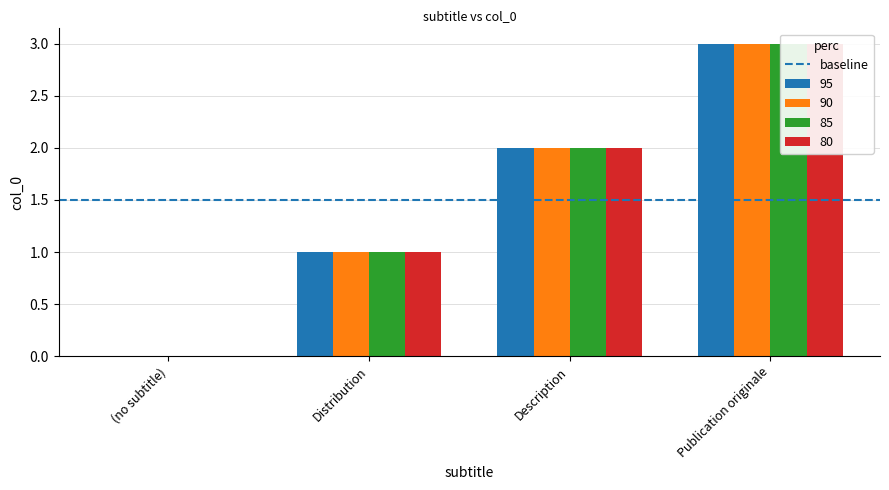

Which series changed the most between (no subtitle) and Description?

95